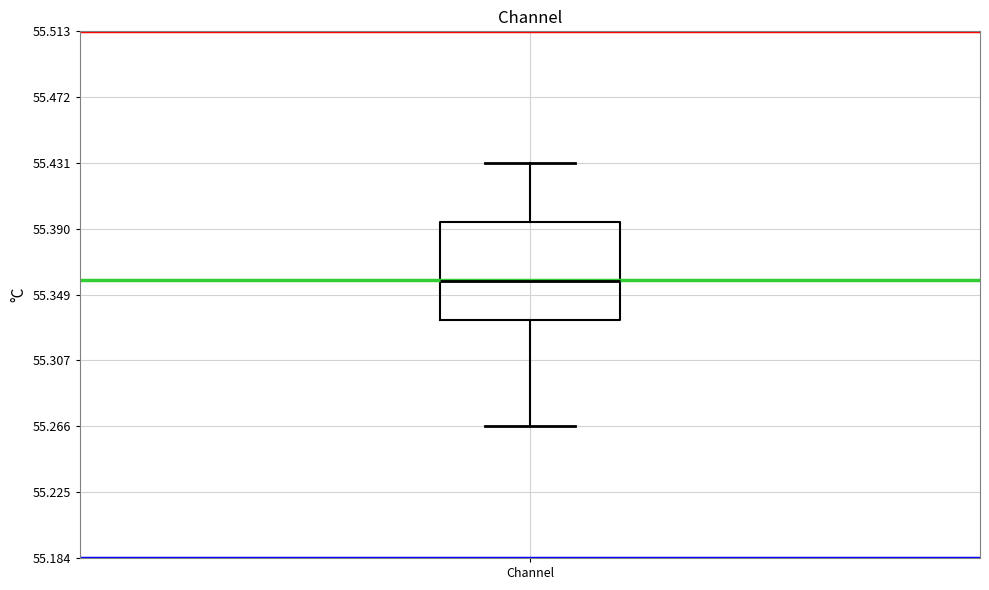

Read this box plot against the y-axis: the position of the median line, the range covered by the box, and the ends of both whiskers. The values are not printed on the chart, so give them approximately, as read against the axis.

median 55.355, box 55.330 to 55.395, whiskers 55.265 to 55.430